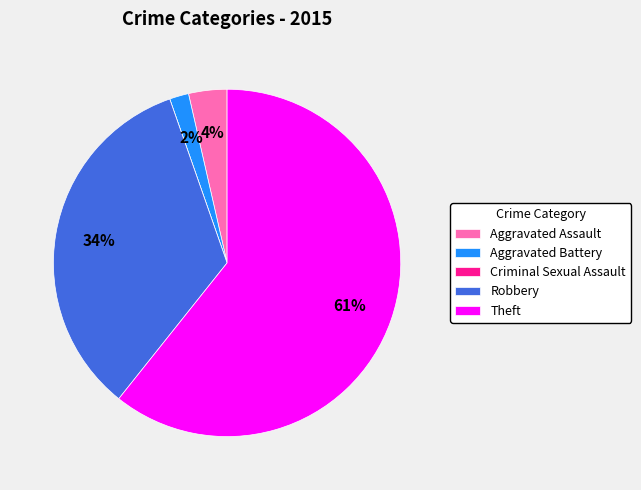

To the nearest percent, what percentage of the pie is Aggravated Battery?

2%